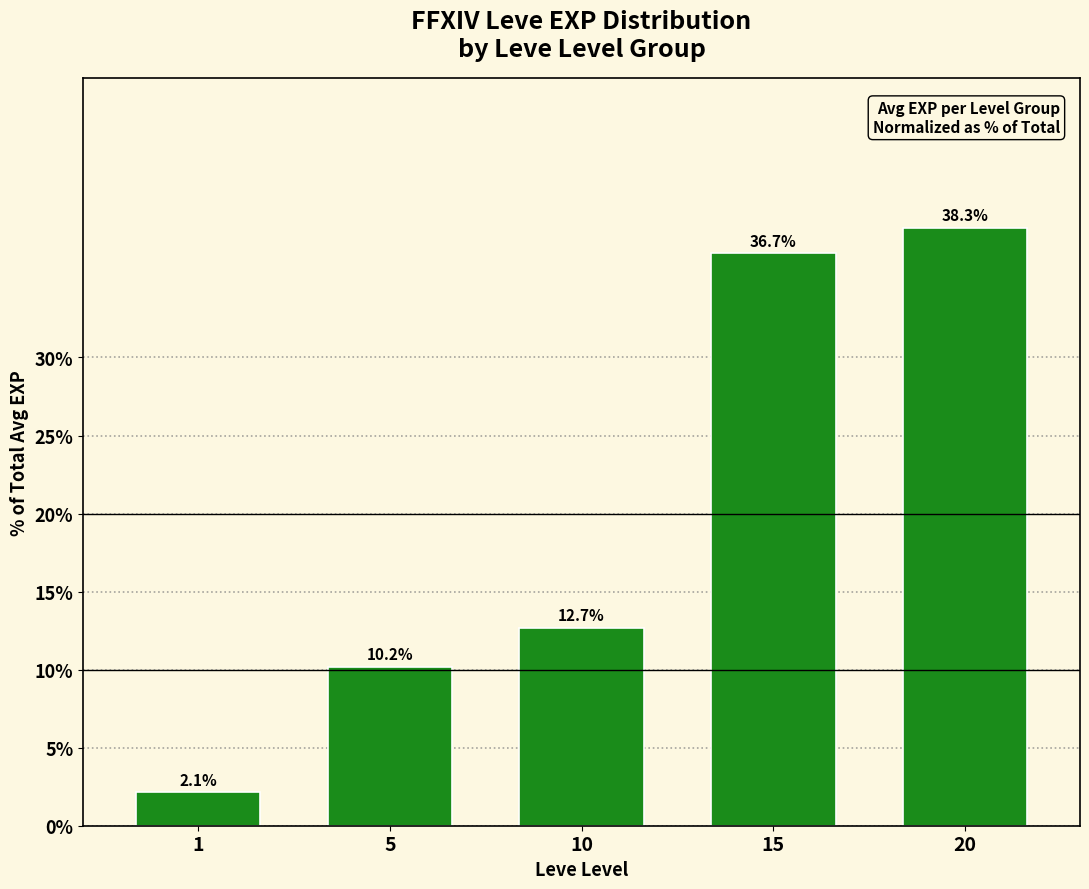

Reading left to right, transcribe all the data shown in this chart.

2.1	10.2	12.7	36.7	38.3